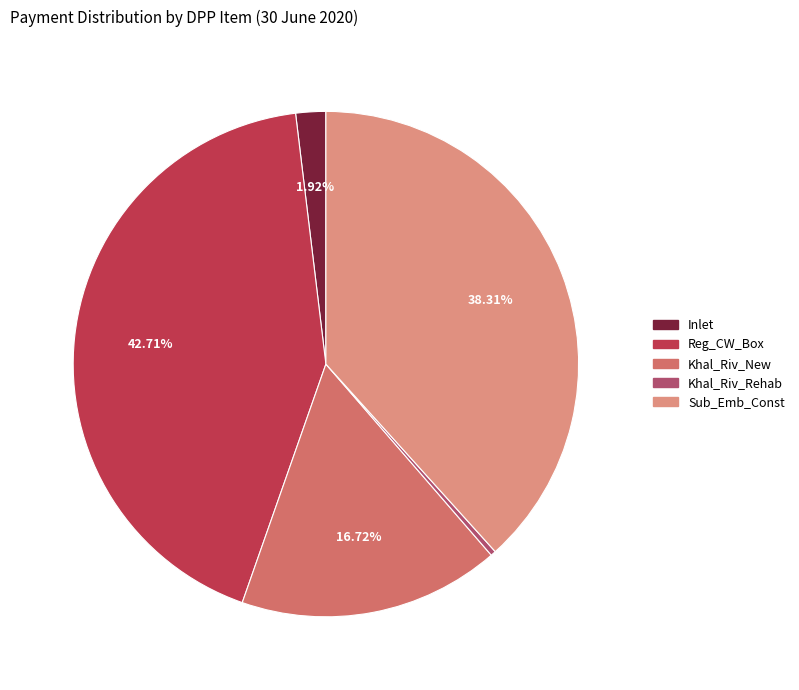

What percentage is the Khal_Riv_New slice, to the nearest percent?

17%